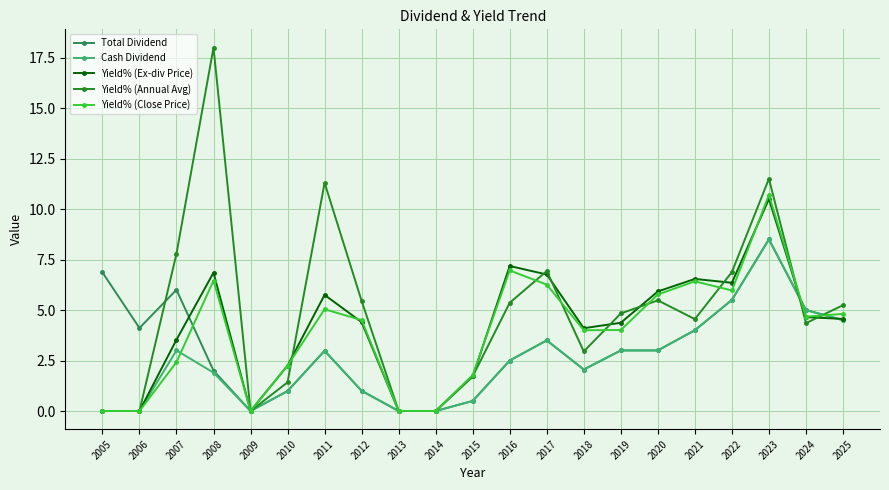

Count the number of data series in this chart.

5